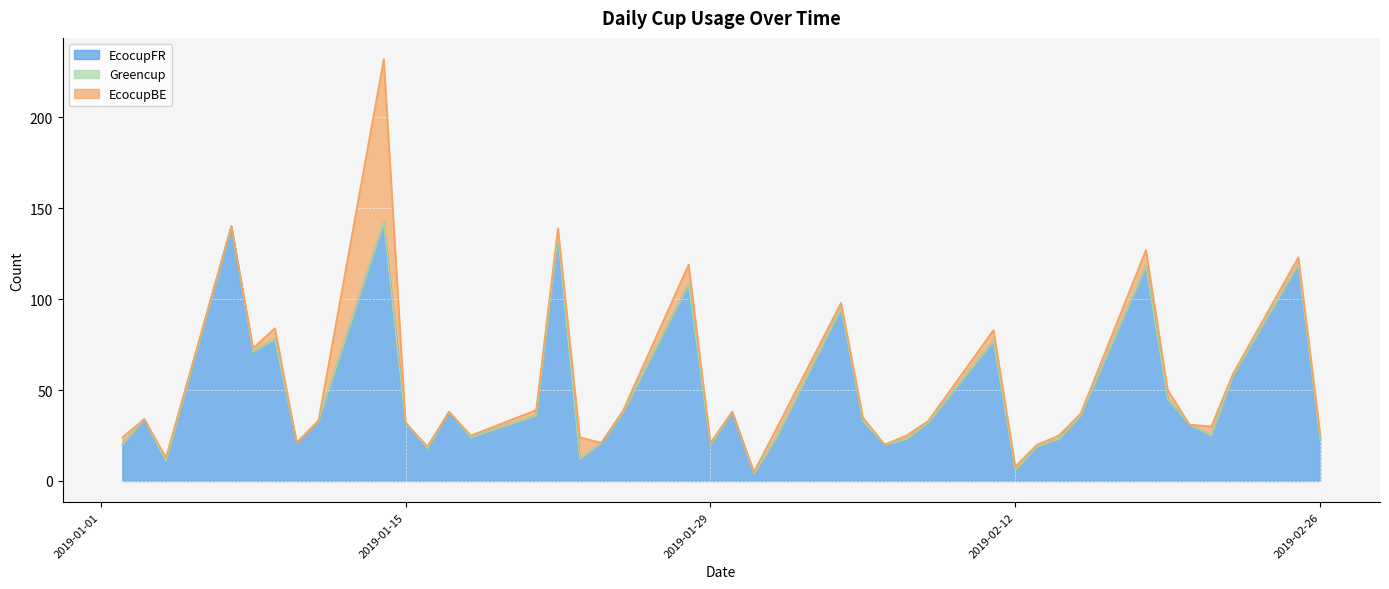

The EcocupFR series shows 23 at 2019-02-26. True or false?

True